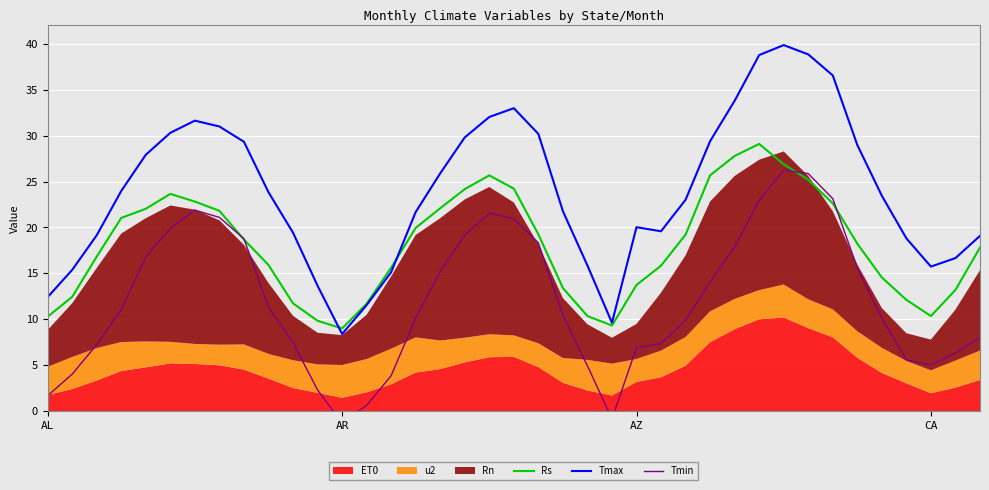

The value of Rs at CA is 10.4. True or false?

True